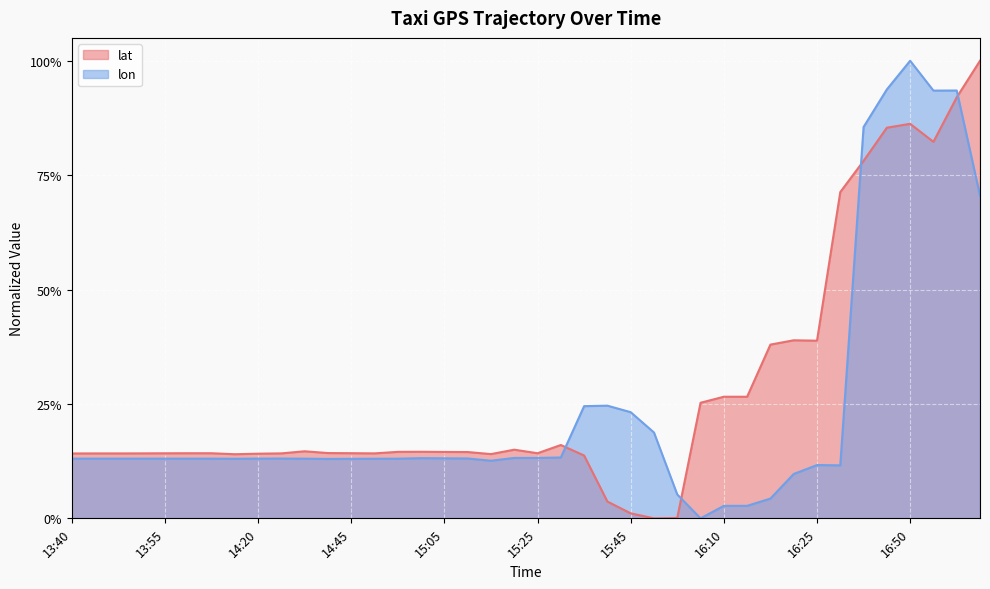

Is it true that lat equals 0.1 at 14:25?

True